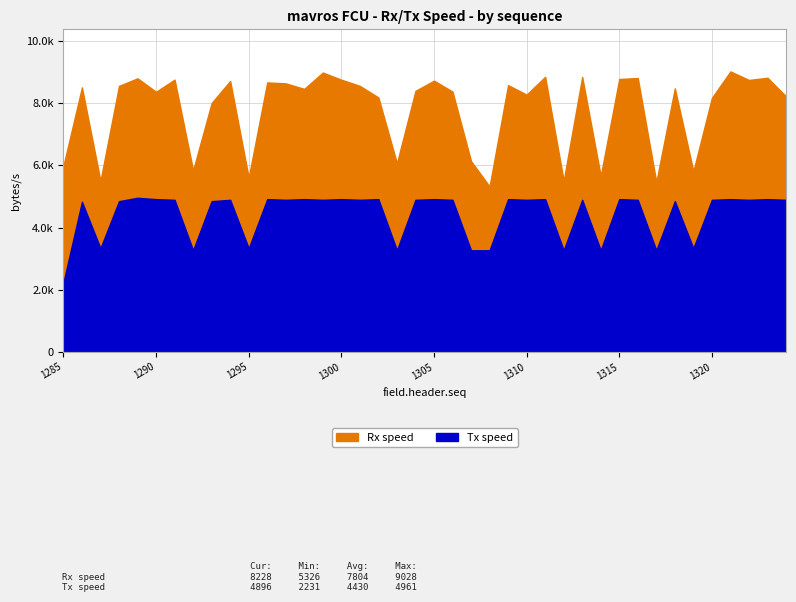

What is the smallest value displayed?

2231